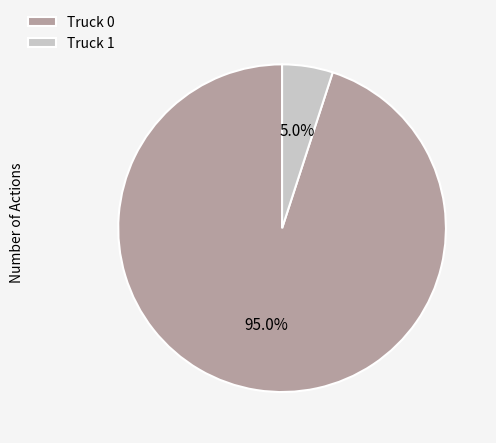

Count the number of slices in the pie.

2